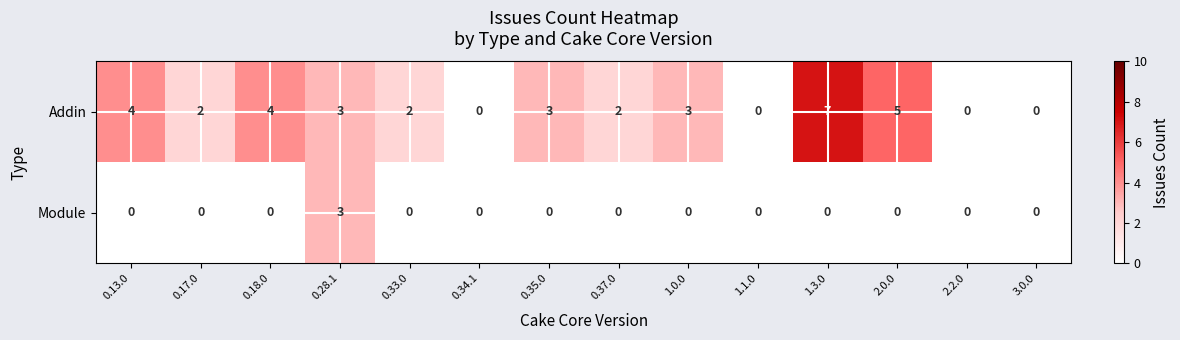

Rank the series by their maximum value, from lowest to highest.

Module, Addin